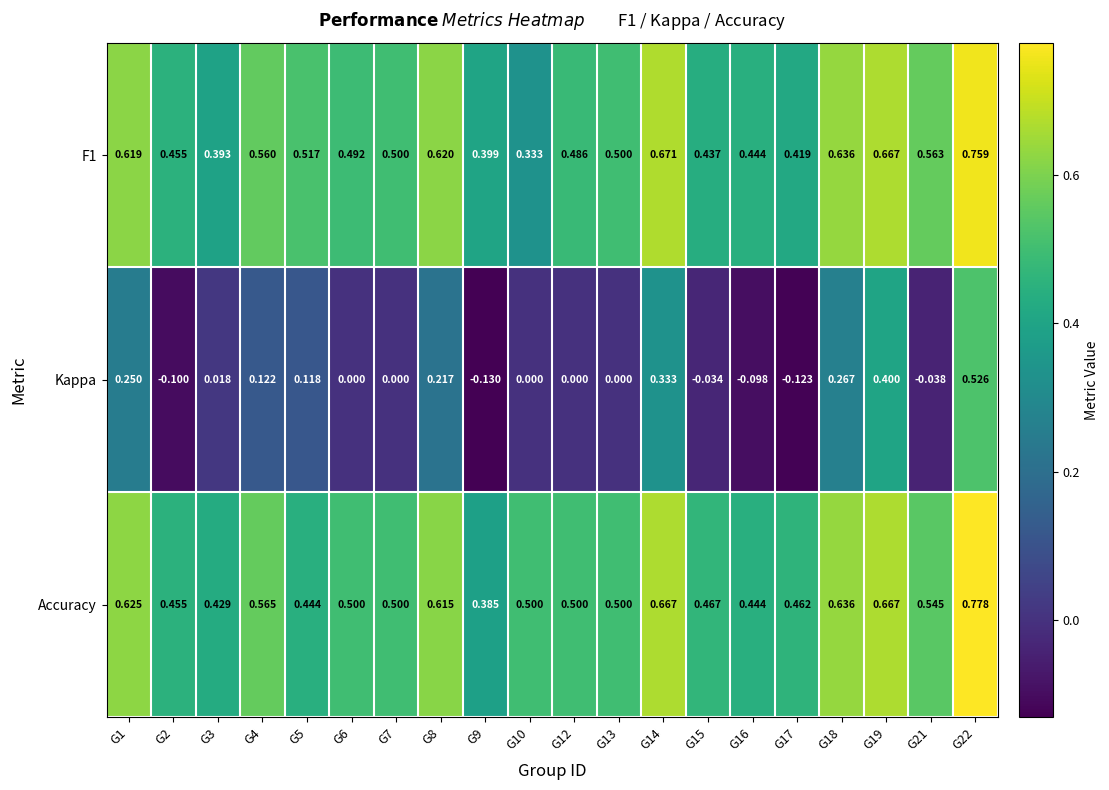

Which series has the largest range (max minus min)?

Kappa